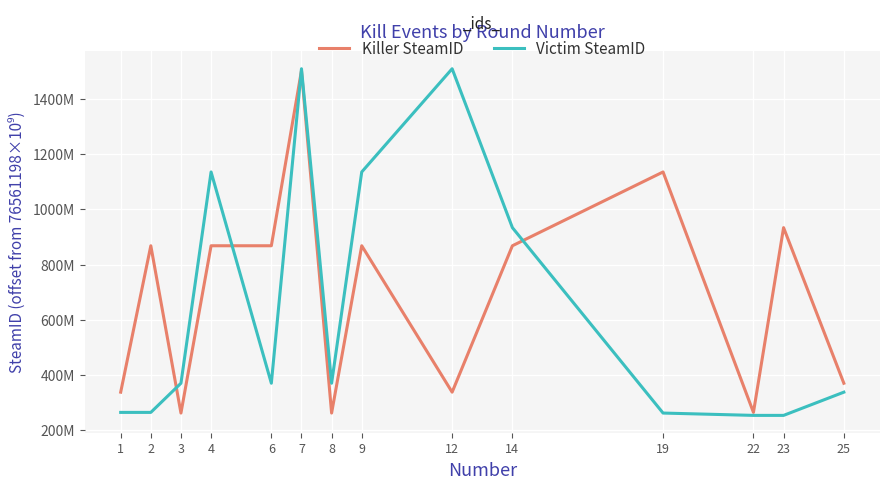

What is the sum of all Killer SteamID values?

9753343746